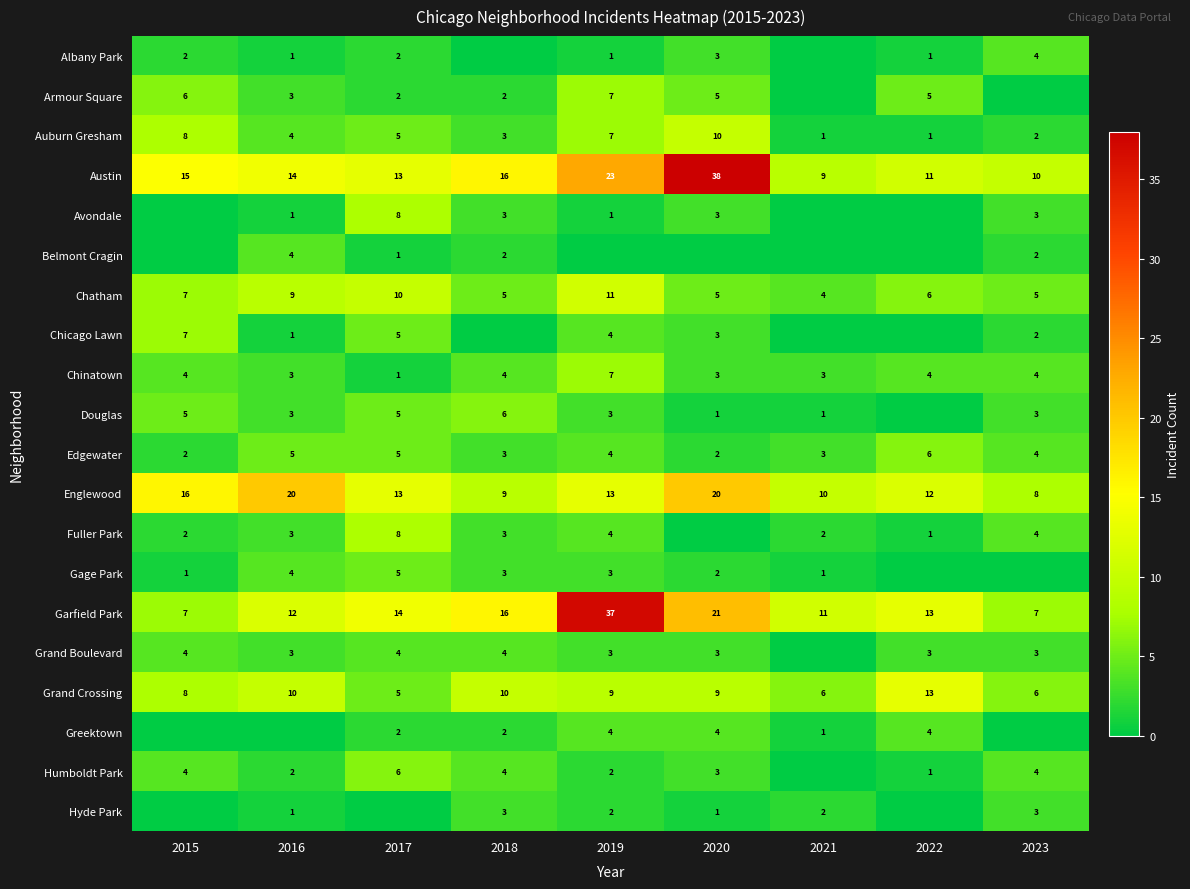

The Garfield Park series shows 7 at 2019. True or false?

False